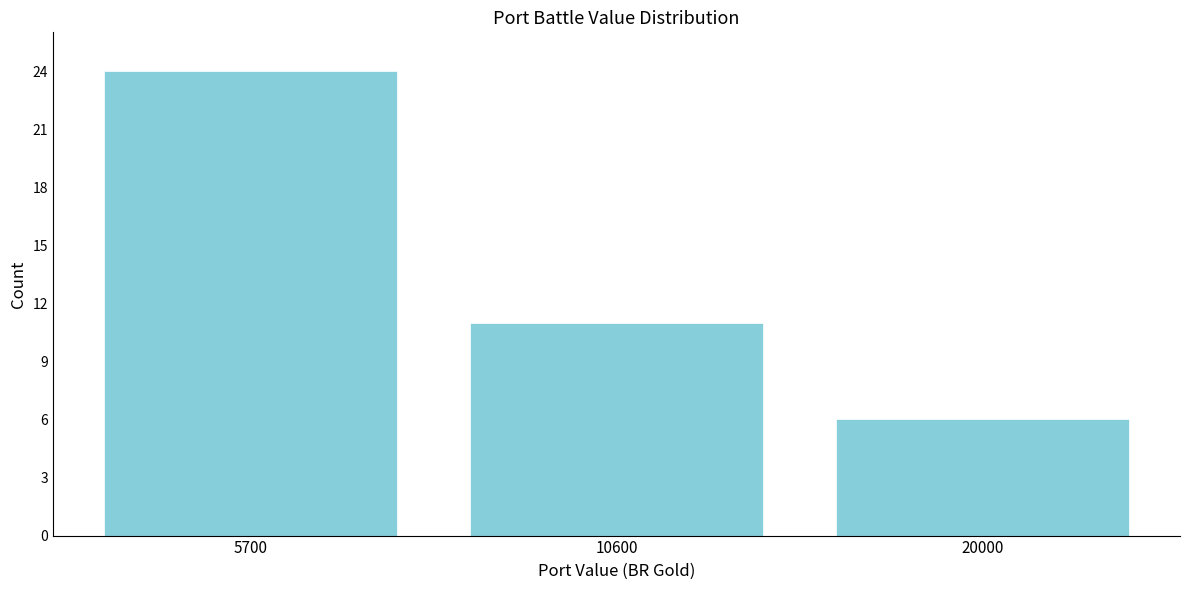

Reading left to right, extract all data points from this chart.

5700=24	10600=11	20000=6